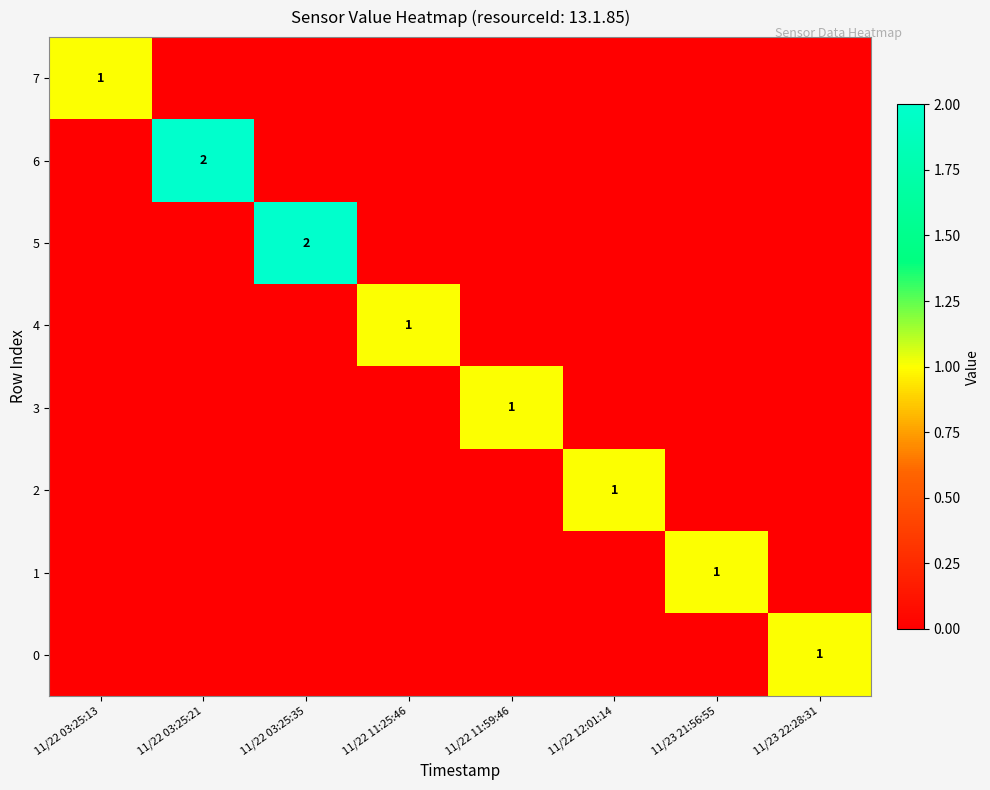

The 4 series shows 1 at 11/22 11:25:46. True or false?

True